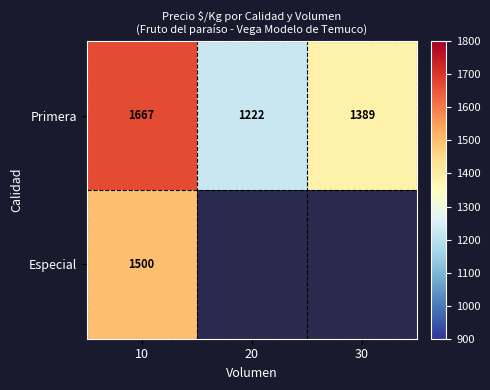

Rank the series at 10 from highest to lowest value.

Primera, Especial